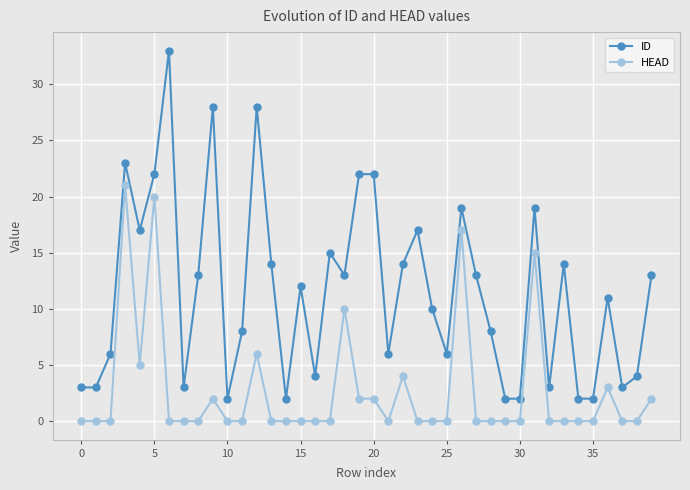

What is the difference between the maximum and minimum values in the HEAD series?

21